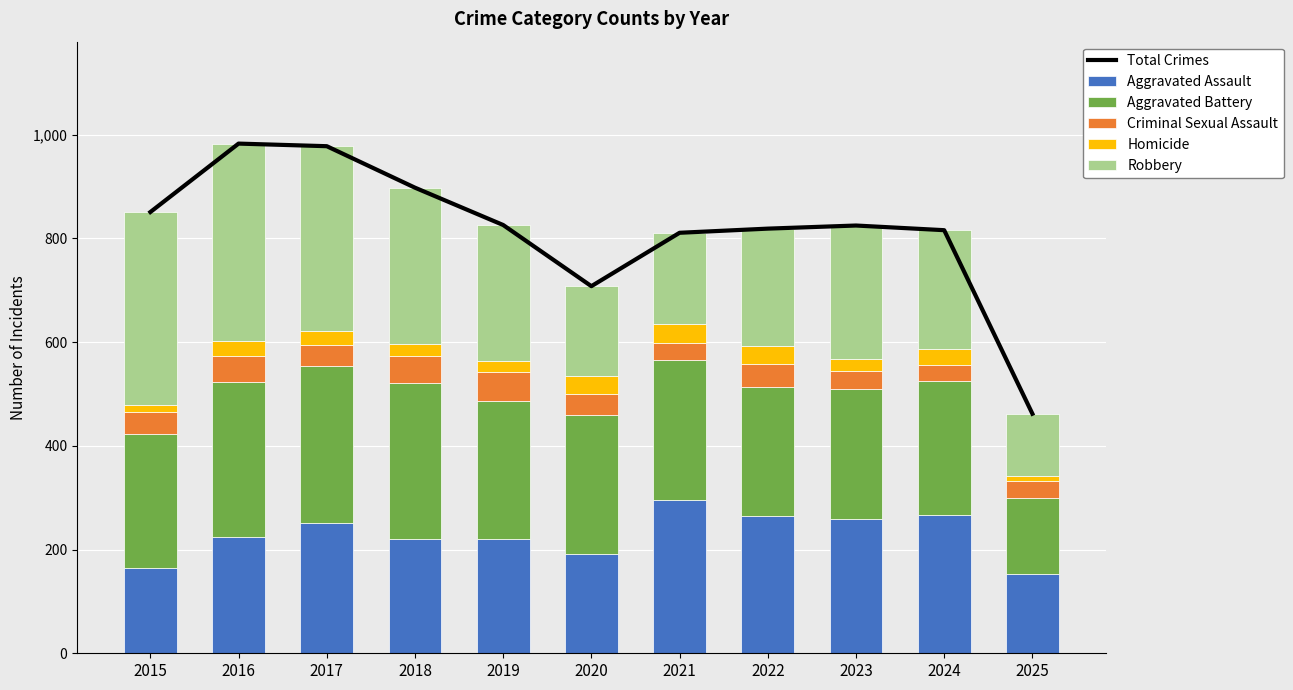

What is the difference between the second highest and second lowest values in the Total Crimes series?

270